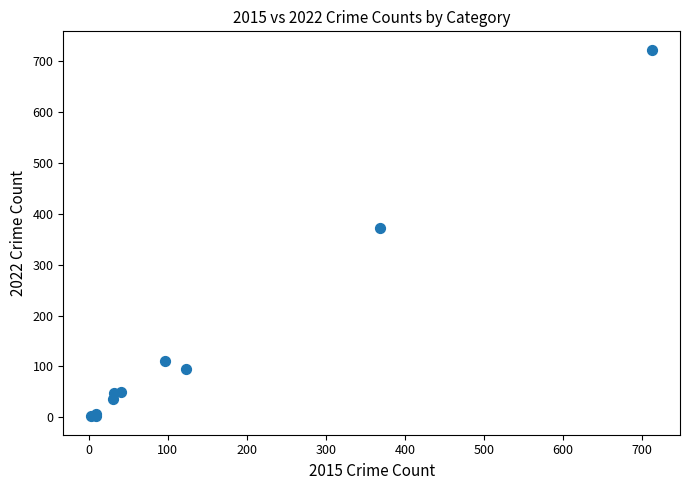

What Y value in the scatter plot is closest to 362?

372